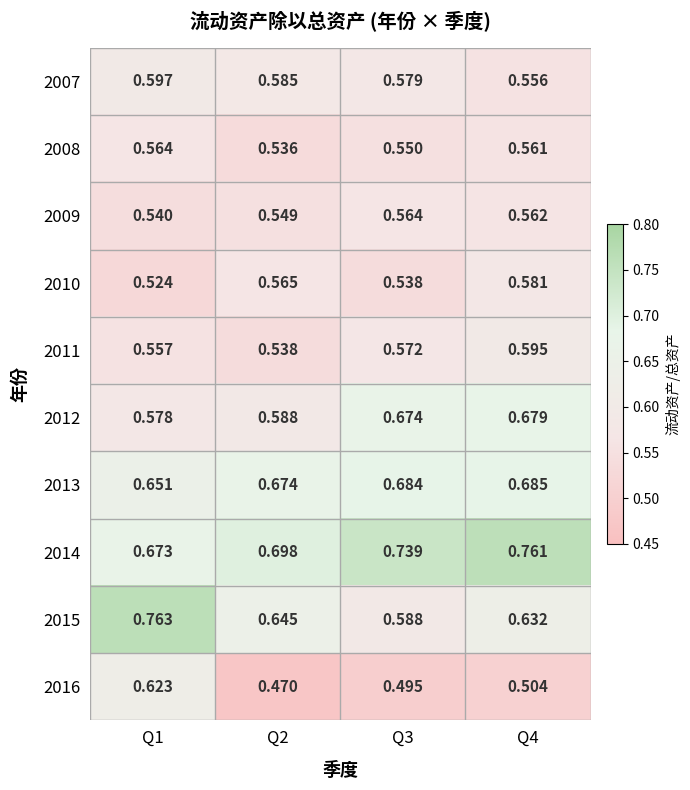

Is the value of 2016 at Q2 greater than the value of 2013 at Q3?

No